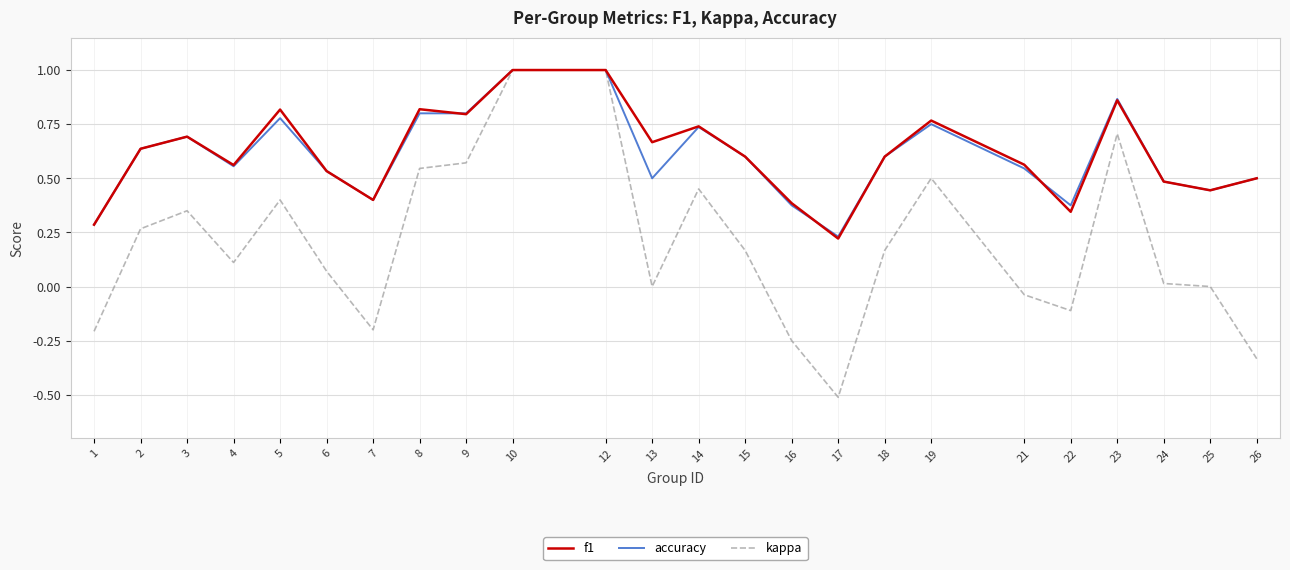

How many lines are shown in the chart?

3